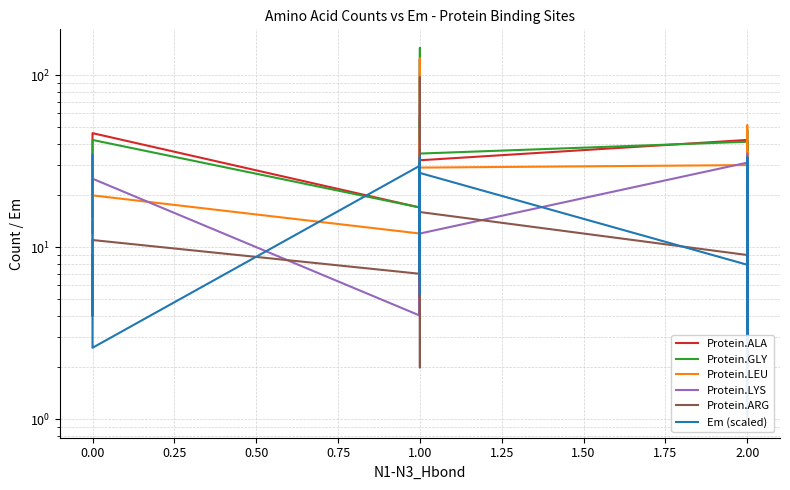

What is the label of the 15th point from the right?

2.00